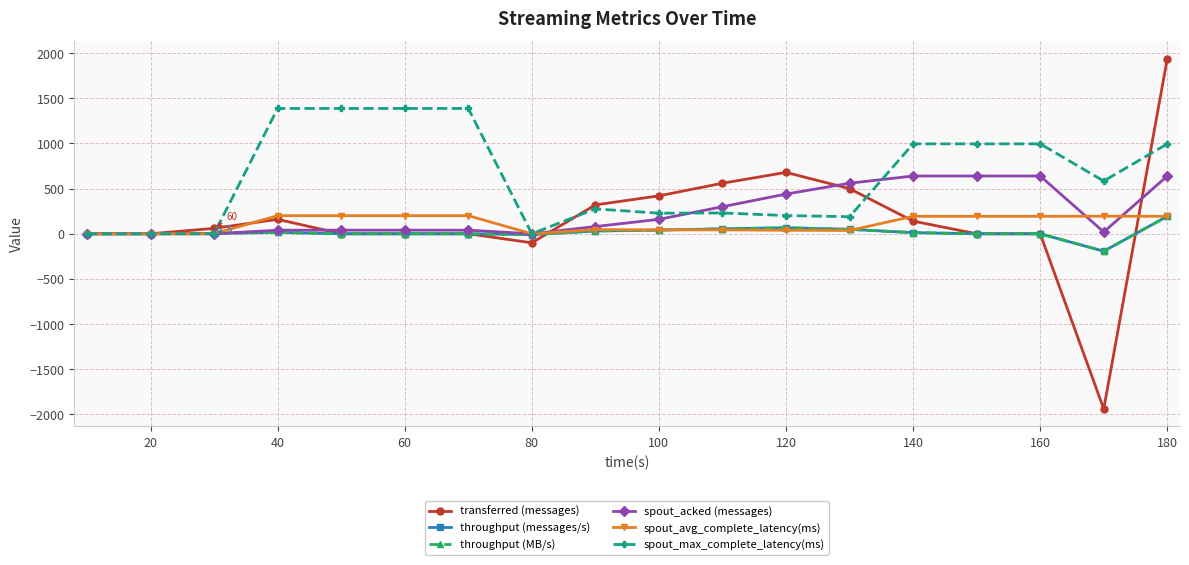

How many categories are shown in the chart?

18